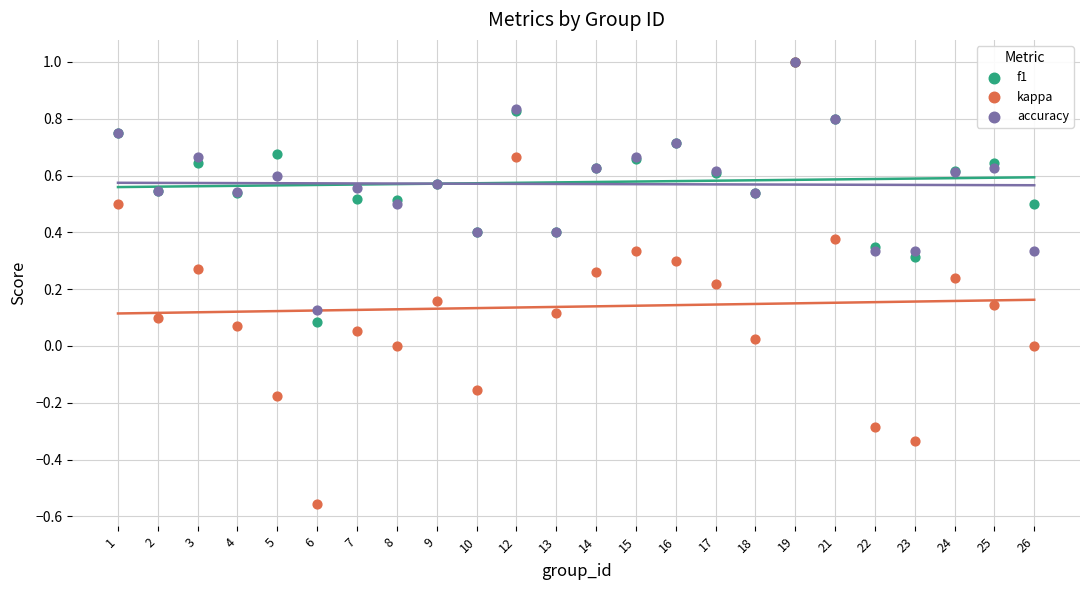

Which series has the largest Y range (max minus min)?

kappa